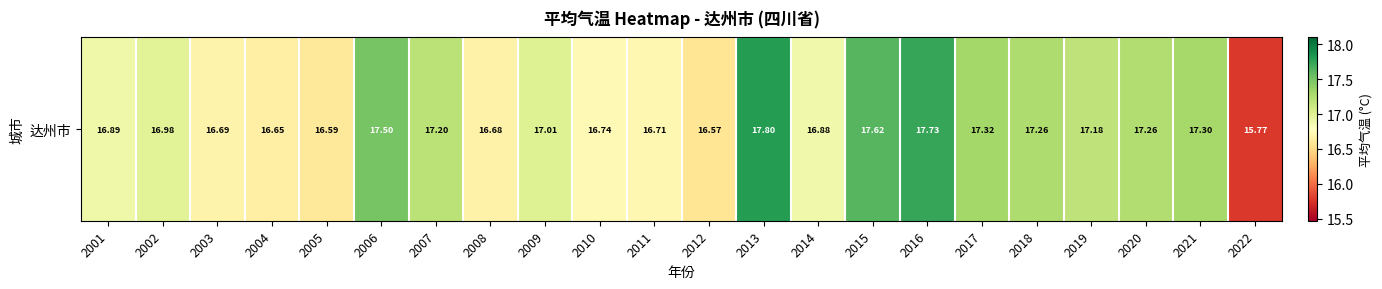

What is the sum of all values?

374.4